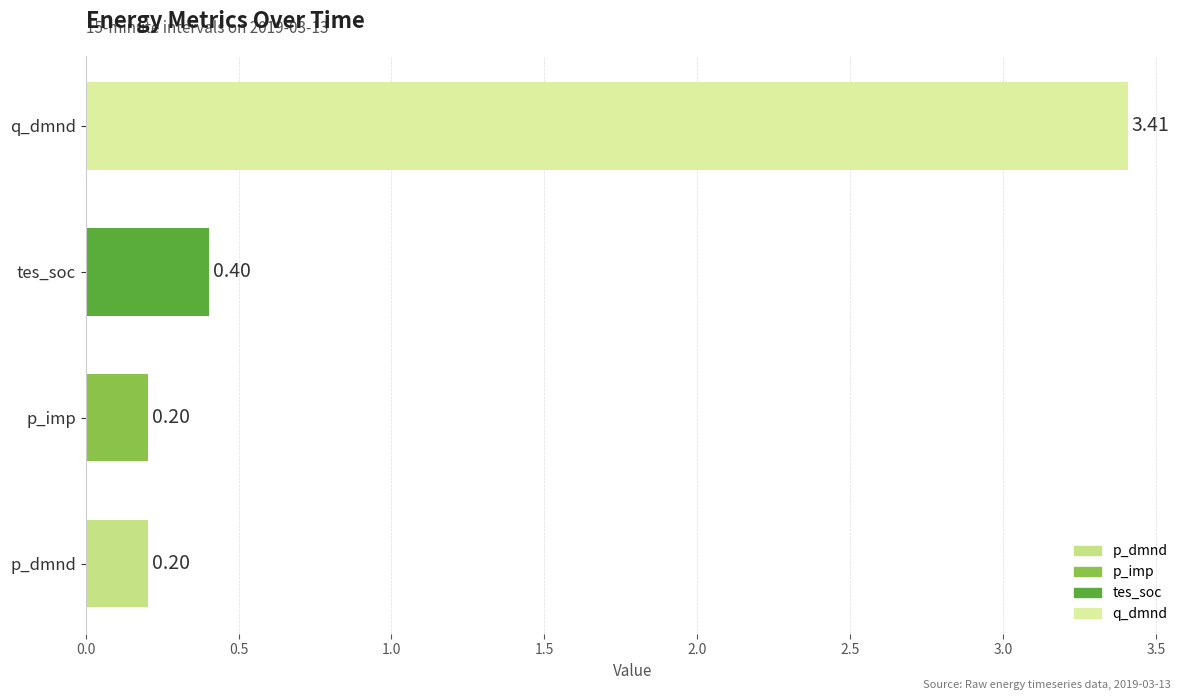

What is the difference between the second highest and second lowest values?

0.2